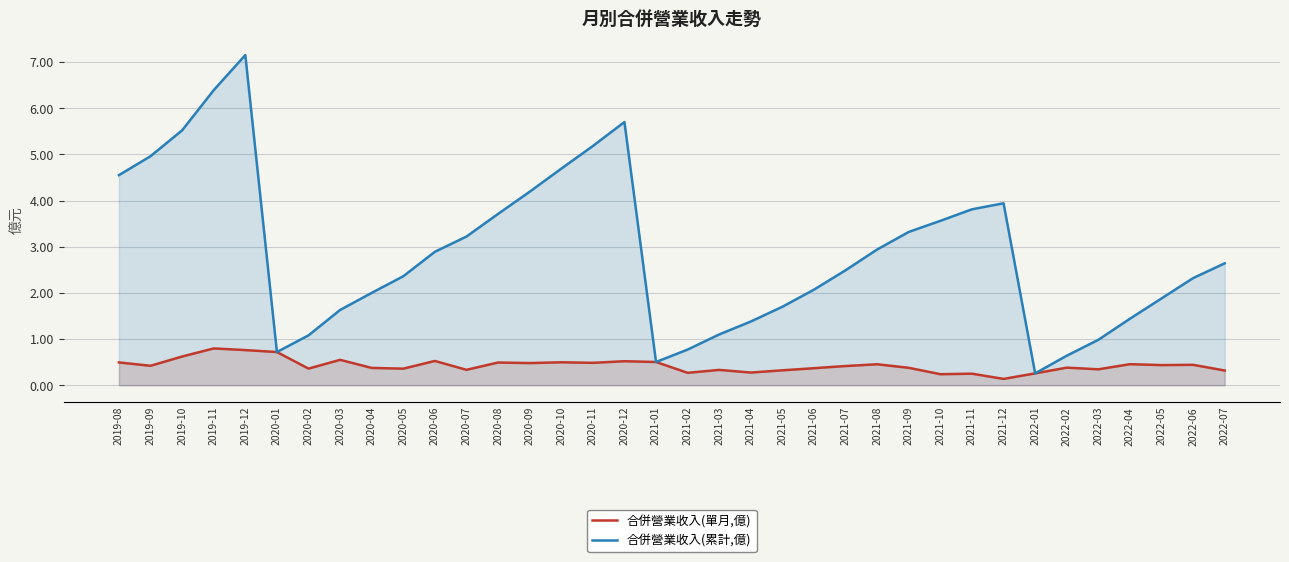

What is the approximate value of 合併營業收入(累計,億) at 2020-08?

3.7